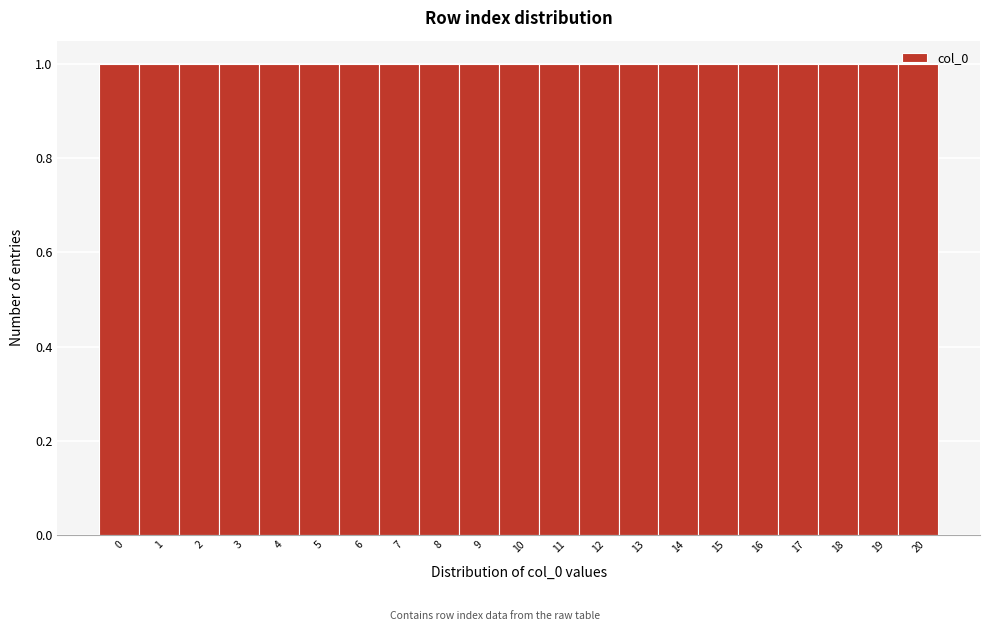

What is the height of the bar covering 11.5 to 12.5 on the x-axis? The values are not printed on the chart, so give them approximately, as read against the axis.

1